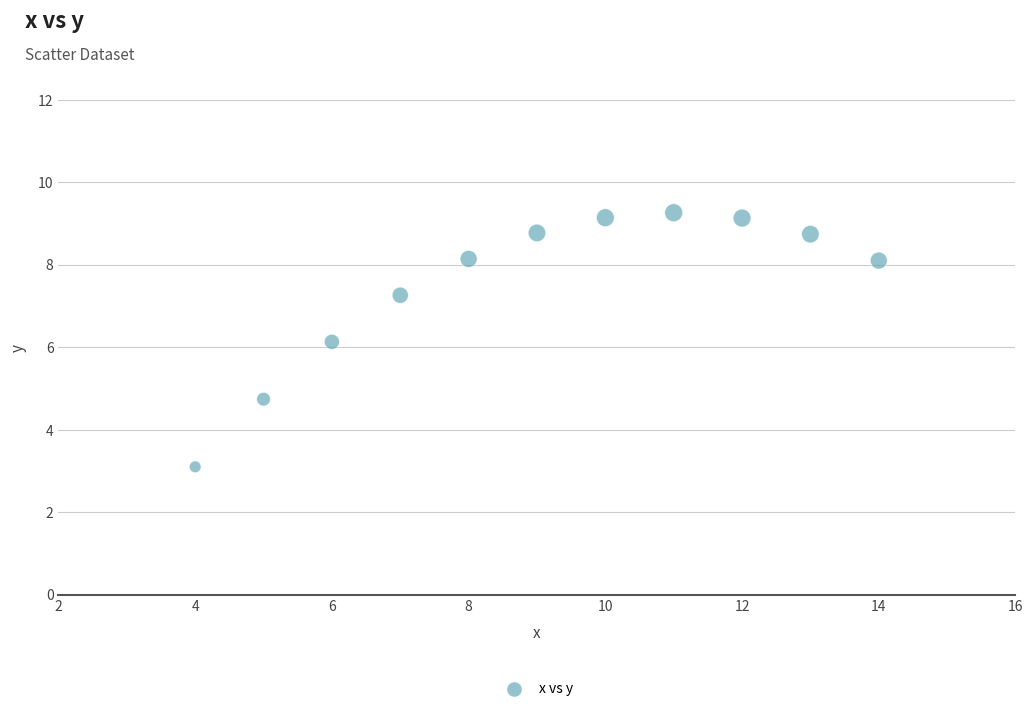

What is the range of X values (max minus min)?

10.0